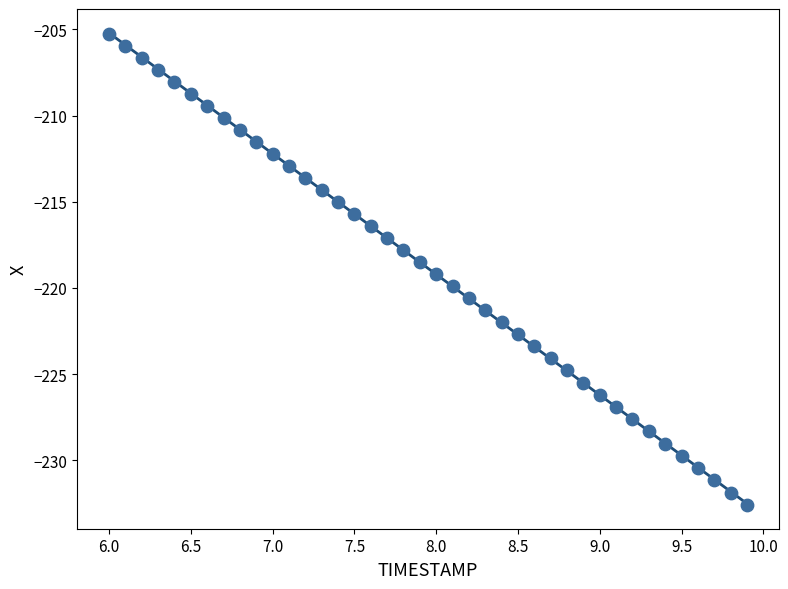

What is the range of Y values (max minus min)?

27.3